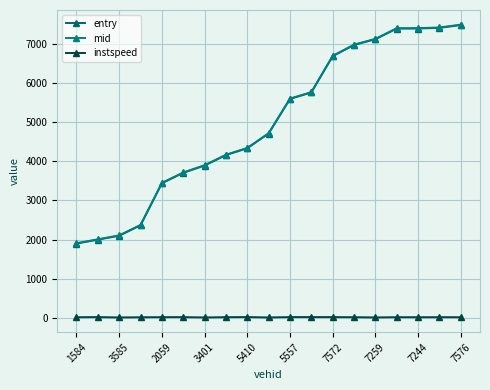

What is the difference between the maximum and minimum values in the mid series?

5595.7